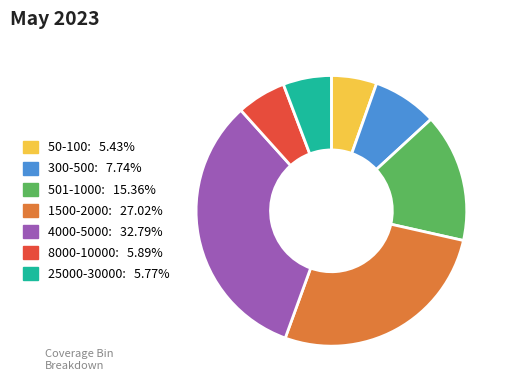

What is the largest slice in the pie chart?

4000-5000